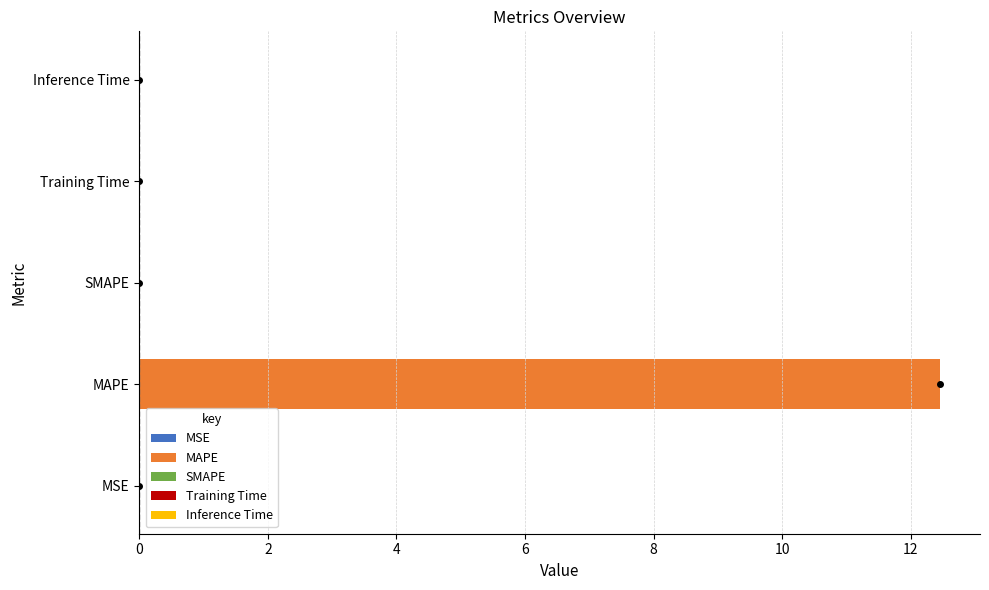

True or false: the data shows -5.0 at SMAPE.

False